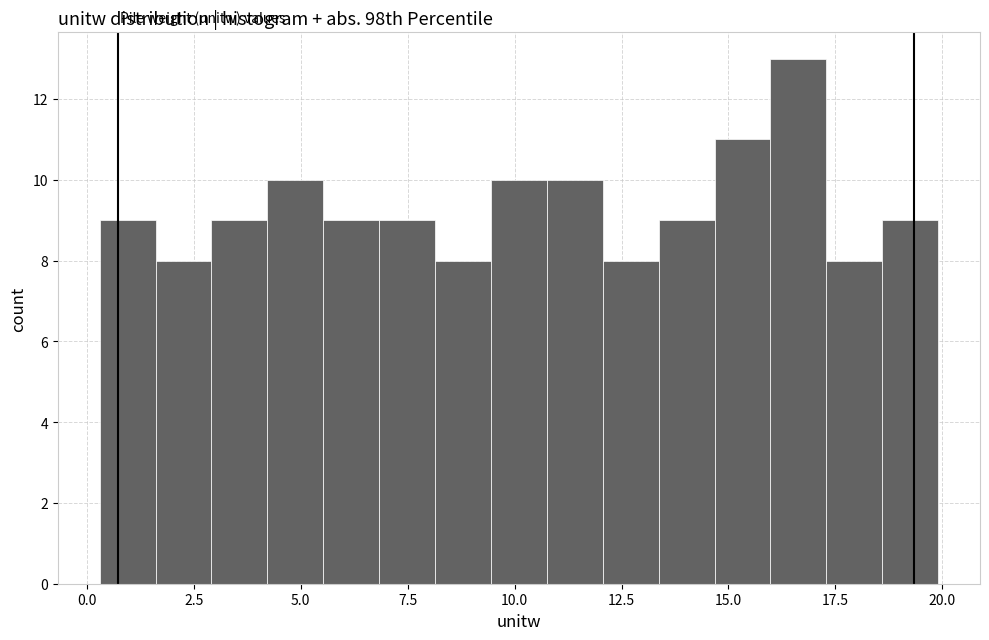

Around what value on the x-axis is the tallest bar? Give the approximate position of its centre, as read against the axis.

16.5